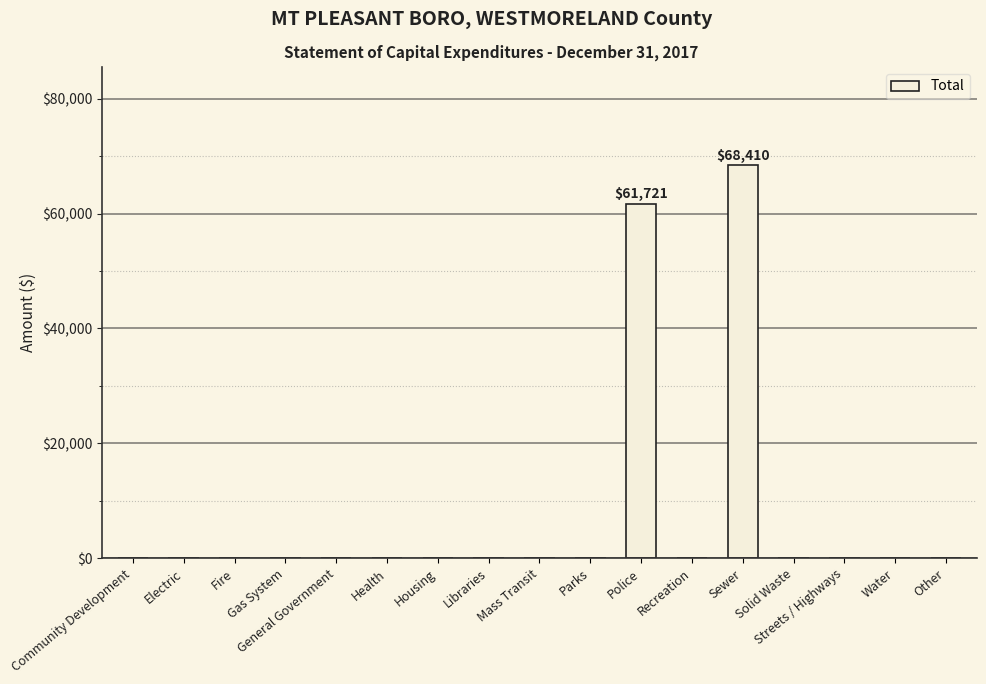

What is the sum of all values?

130131